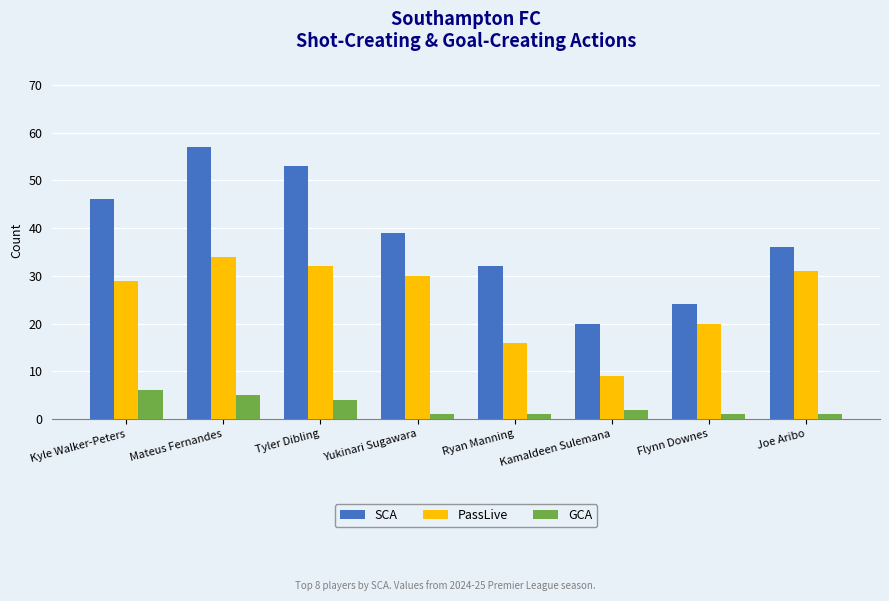

Reading left to right, extract all data points from this chart.

SCA: 46	57	53	39	32	20	24	36
PassLive: 29	34	32	30	16	9	20	31
GCA: 6	5	4	1	1	2	1	1